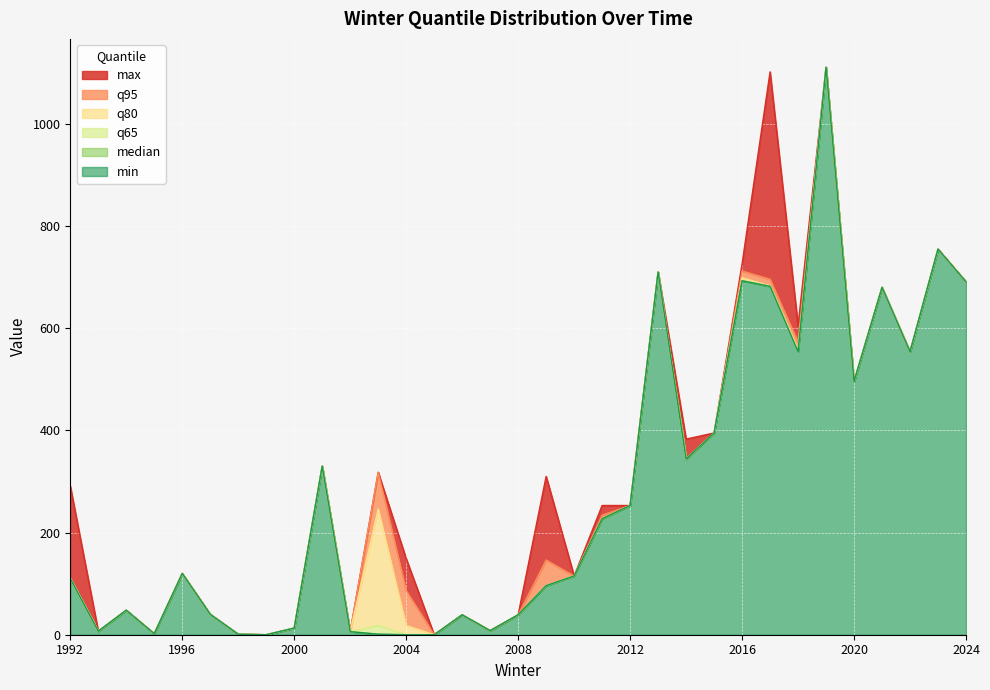

In q80, how many points are higher than both neighbors (excluding endpoints)?

10